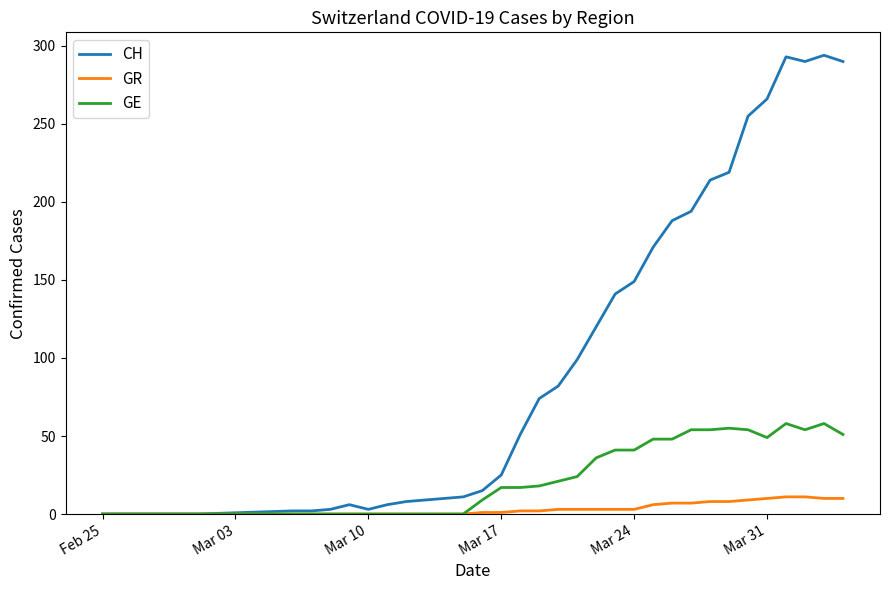

Which series has the largest total across all categories?

CH